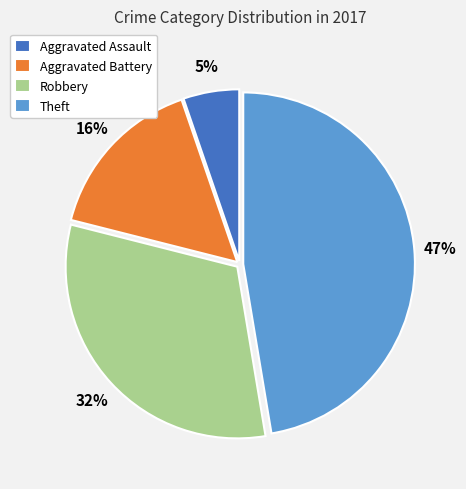

True or false: Aggravated Assault accounts for 1% of the total.

False